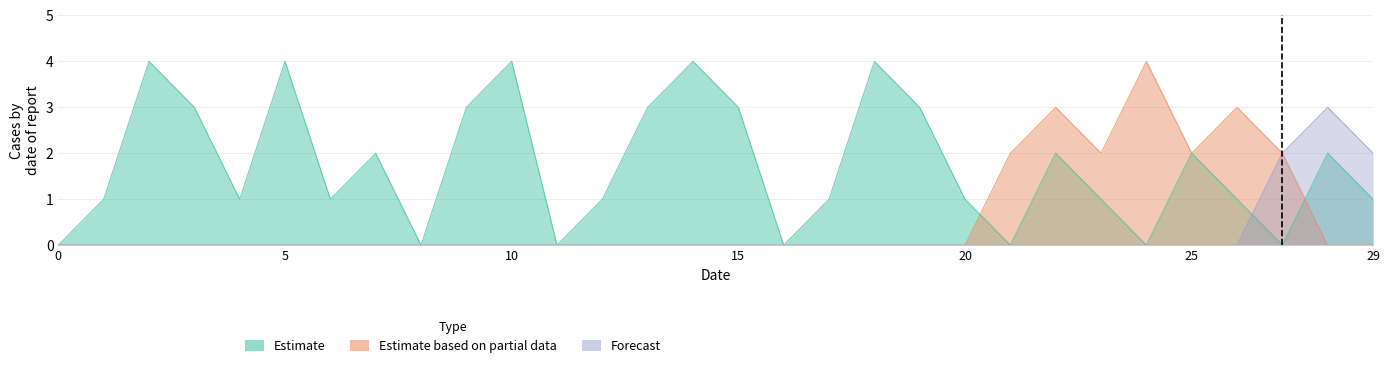

Which series has the largest range (max minus min)?

Estimate